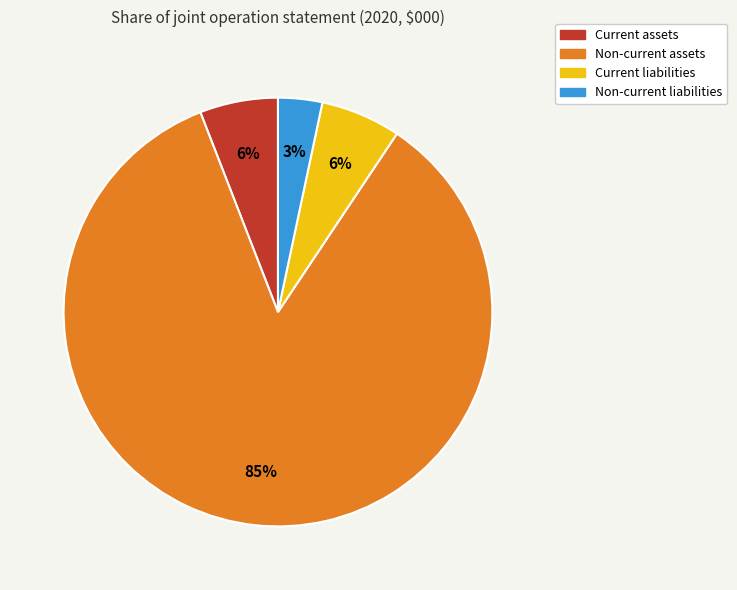

Do Current assets and Non-current liabilities together represent more than half of the pie?

No